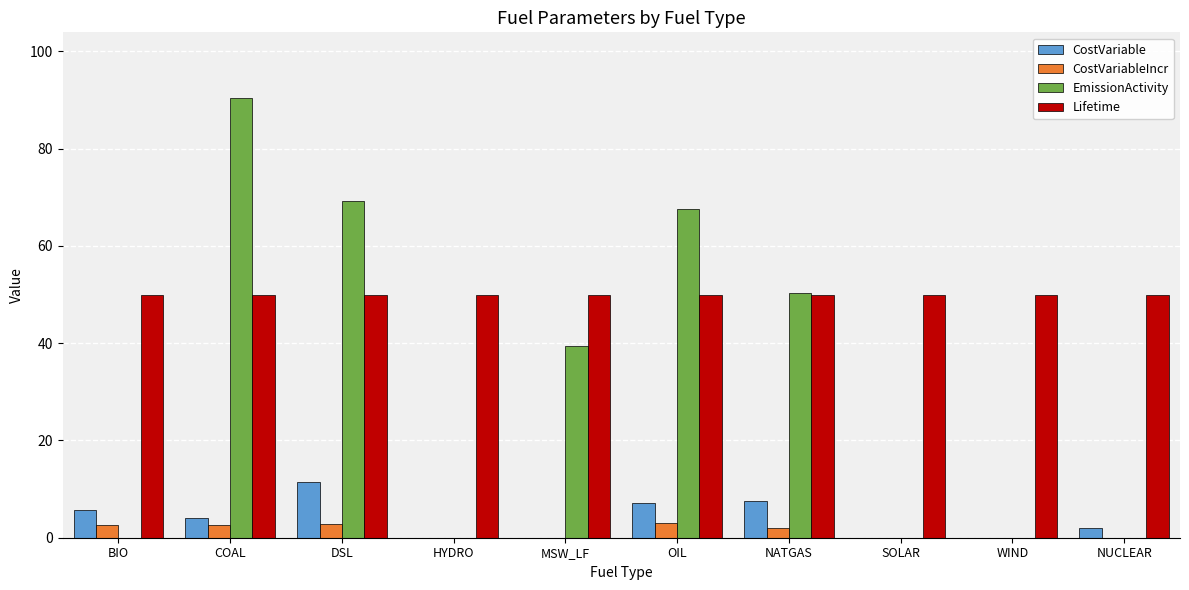

How many data points in CostVariableIncr are above 2?

5